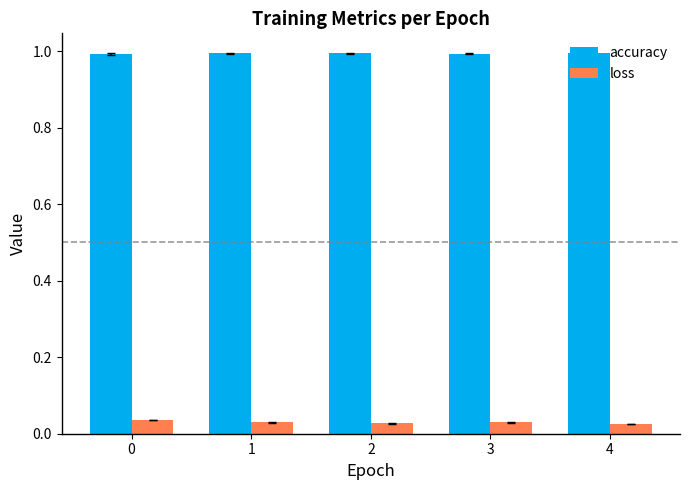

True or false: accuracy has a value of 1.6 at 2.

False